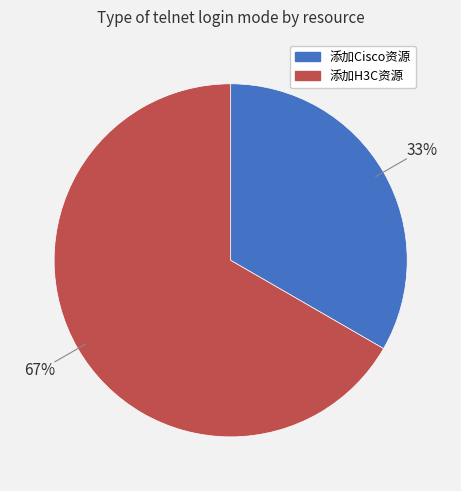

Does any single category account for the majority?

Yes